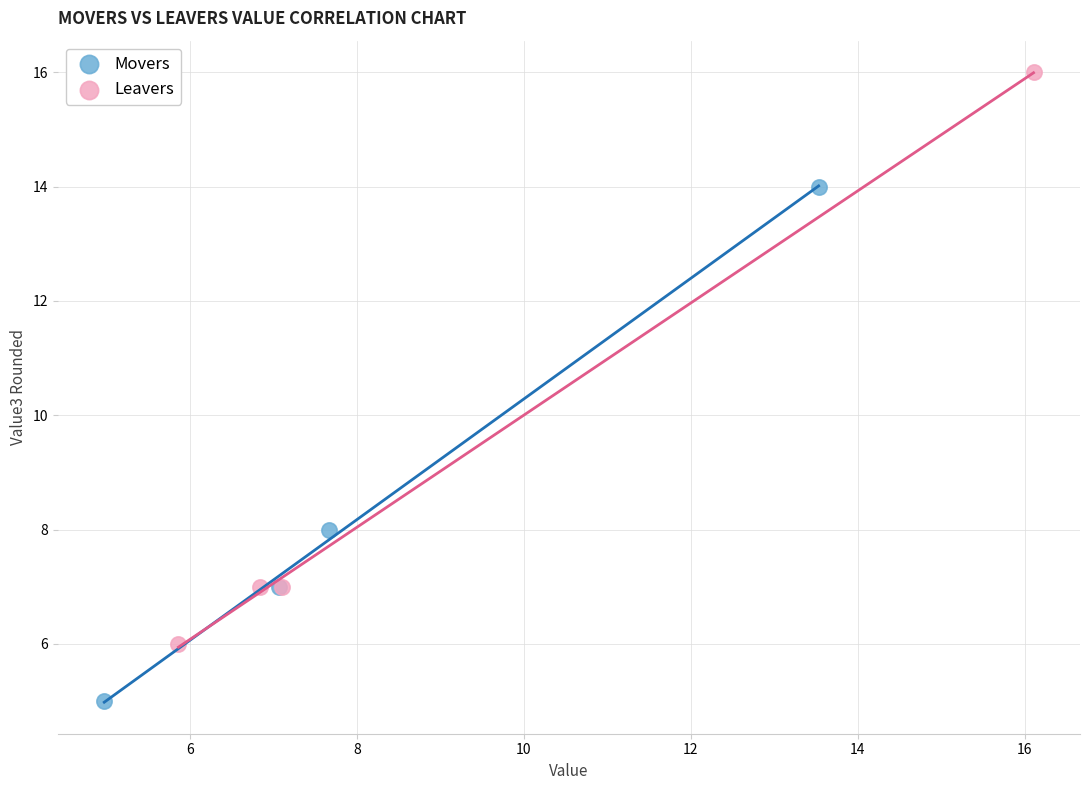

Which series contains the lowest Y value?

Movers